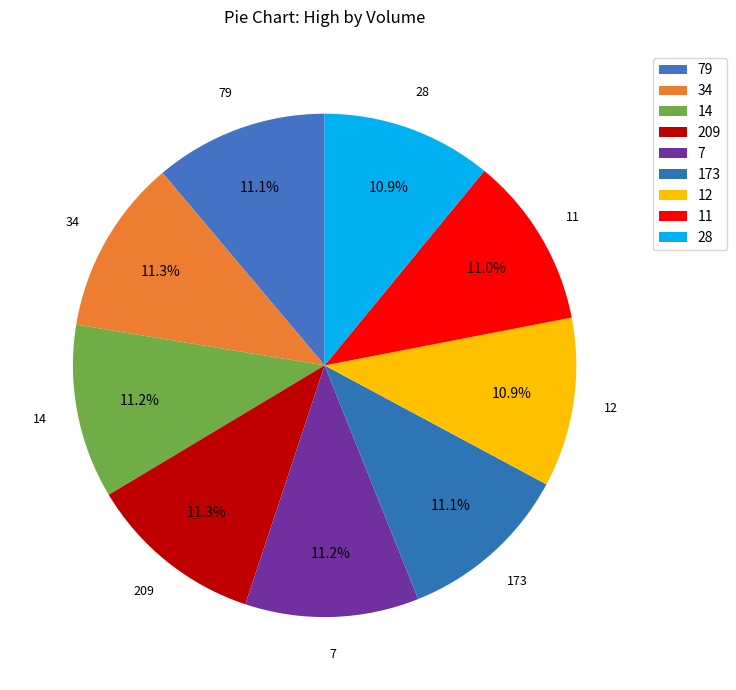

What portion of the pie excludes 11?

89.0%